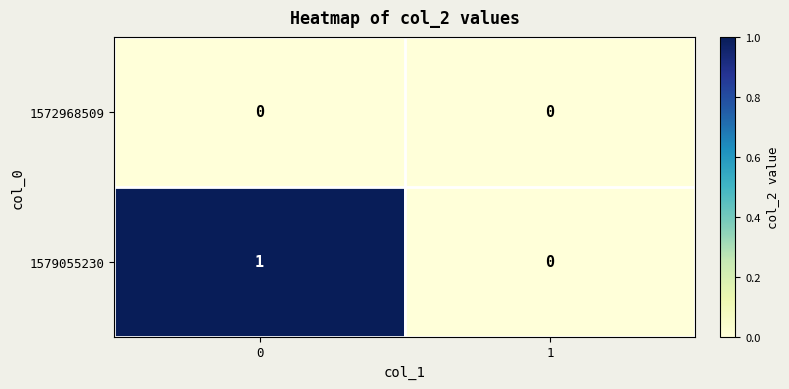

Is it true that 1572968509 equals 0 at 1?

True